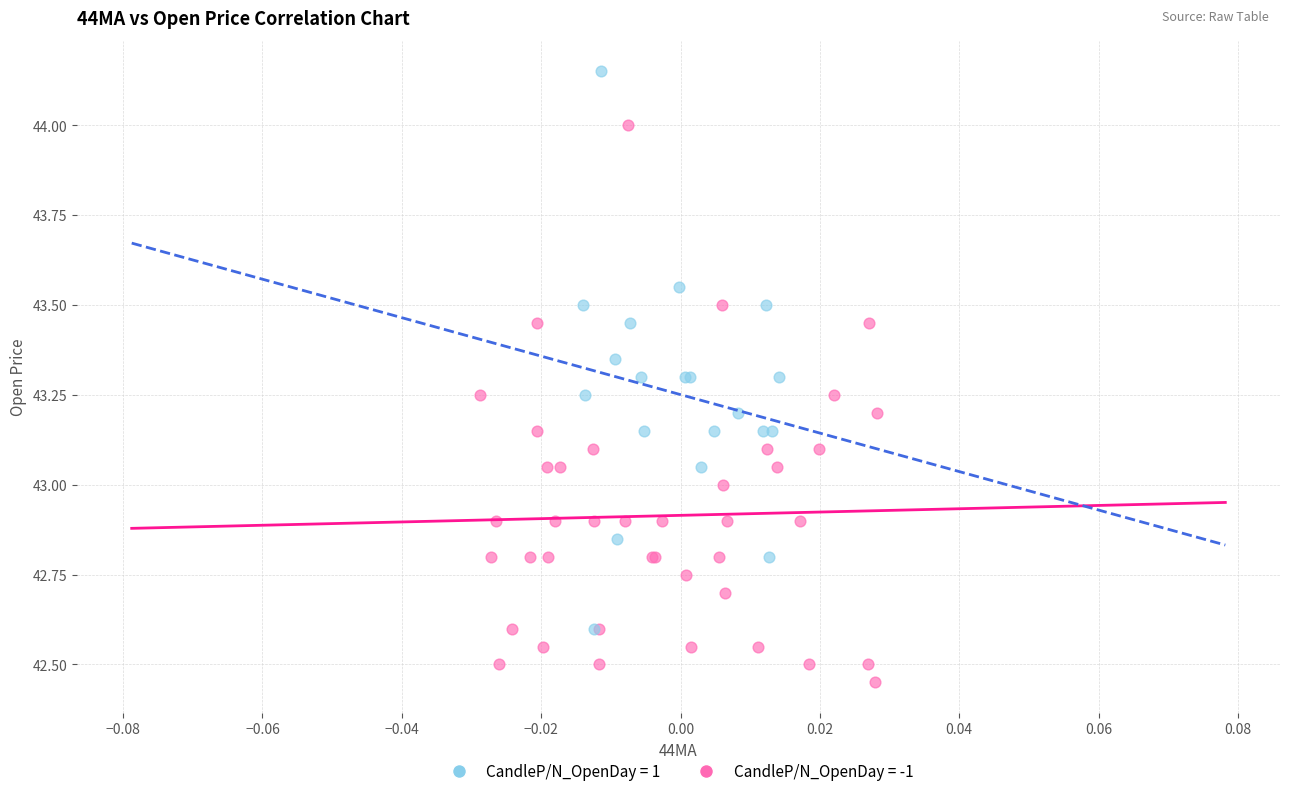

Which series contains the lowest Y value?

CandleP/N_OpenDay = -1